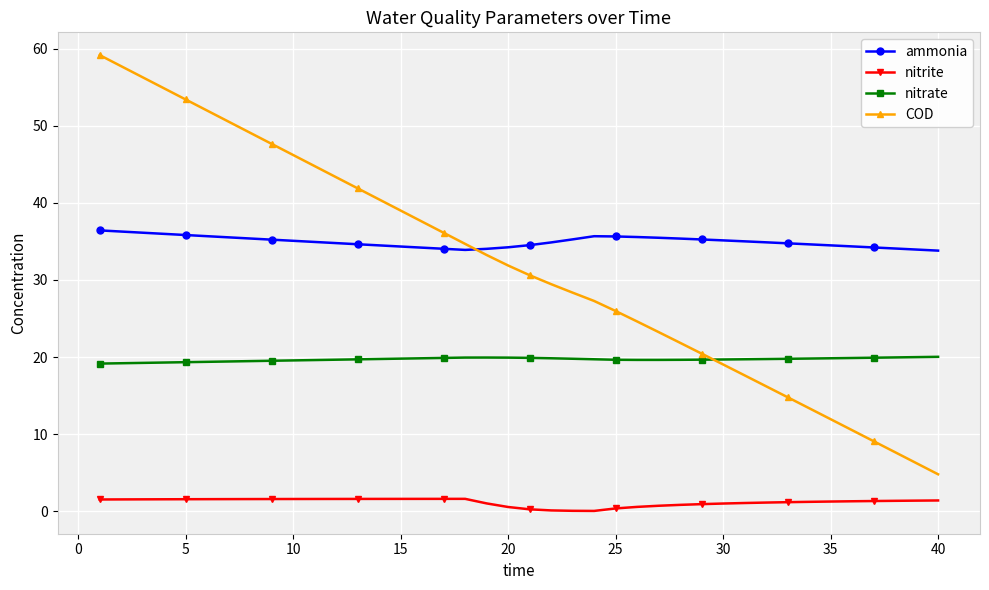

How many data points in COD are above 31?

20